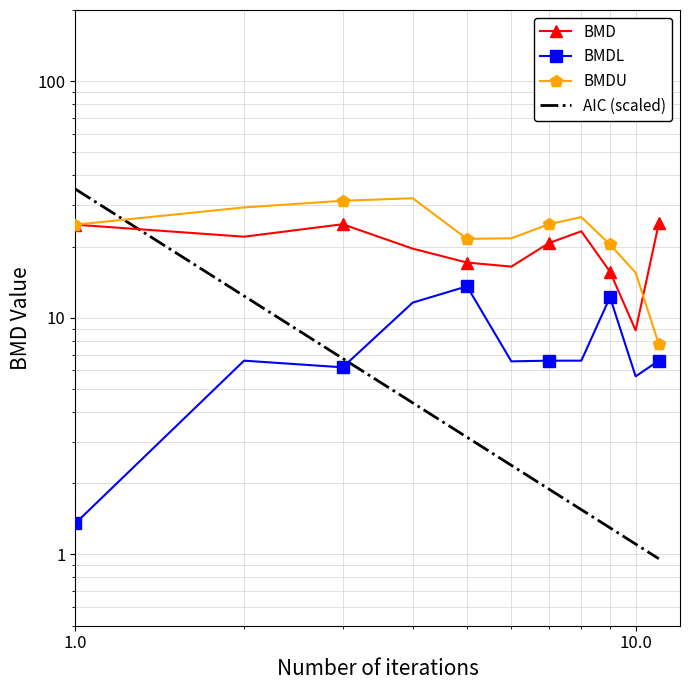

How many categories are shown in the chart?

11